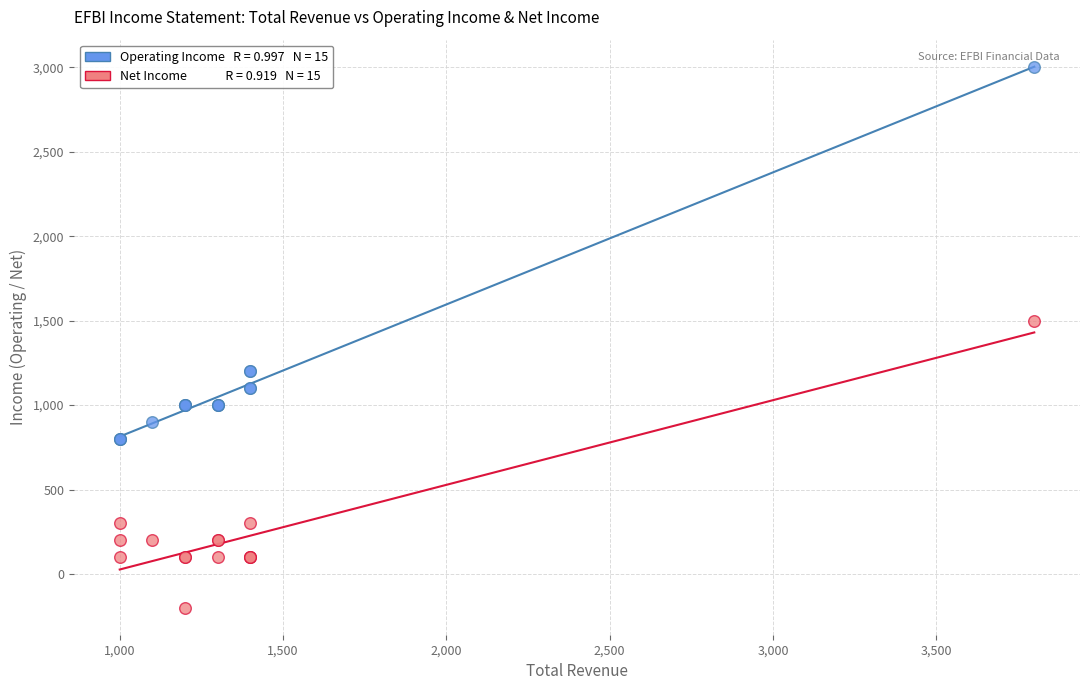

Across all series, what Y value is closest to 1400?

1500